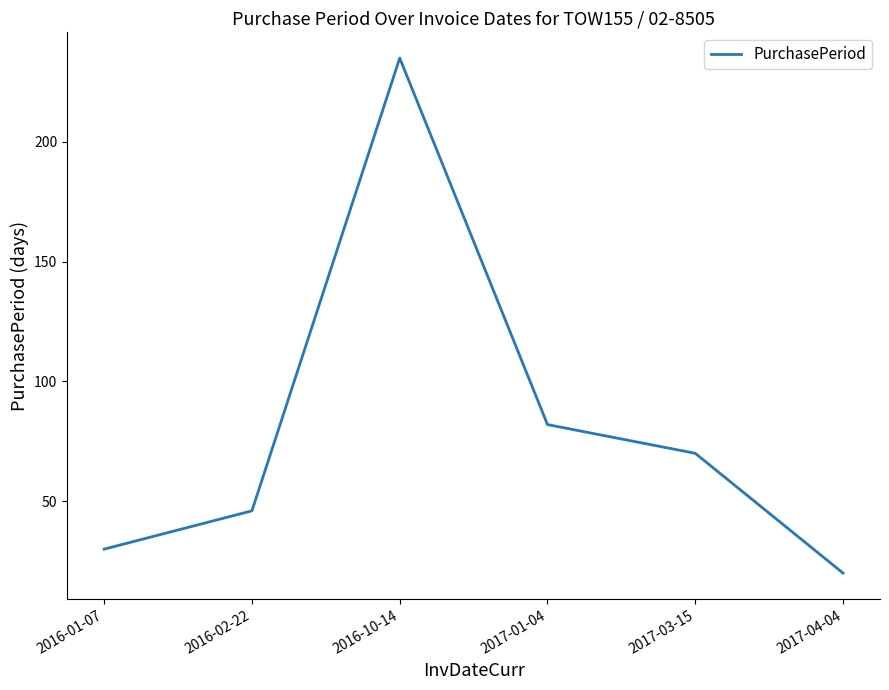

What is the maximum value shown in the chart?

235